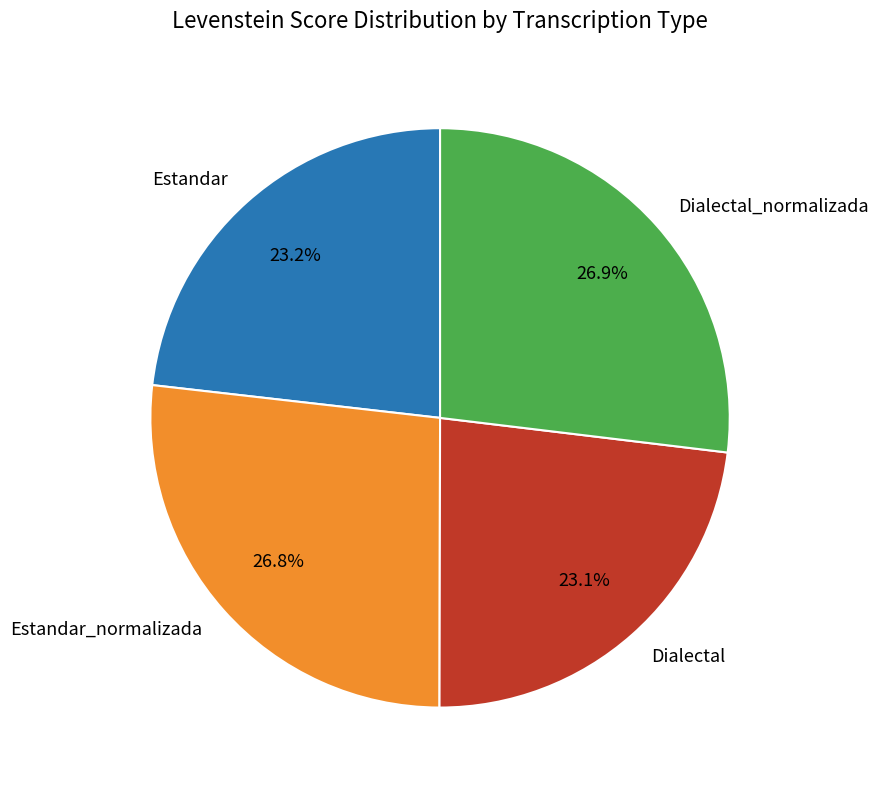

Does any single category account for the majority?

No